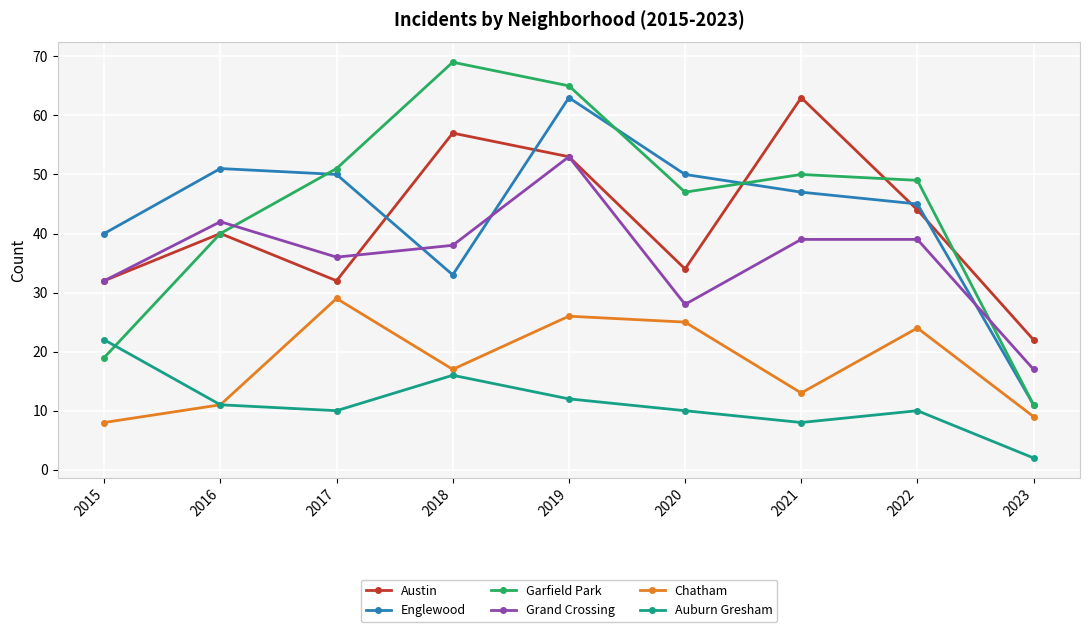

Reading left to right, what are all the values shown in this chart?

Austin: 2015=32	2016=40	2017=32	2018=57	2019=53	2020=34	2021=63	2022=44	2023=22
Englewood: 2015=40	2016=51	2017=50	2018=33	2019=63	2020=50	2021=47	2022=45	2023=11
Garfield Park: 2015=19	2016=40	2017=51	2018=69	2019=65	2020=47	2021=50	2022=49	2023=11
Grand Crossing: 2015=32	2016=42	2017=36	2018=38	2019=53	2020=28	2021=39	2022=39	2023=17
Chatham: 2015=8	2016=11	2017=29	2018=17	2019=26	2020=25	2021=13	2022=24	2023=9
Auburn Gresham: 2015=22	2016=11	2017=10	2018=16	2019=12	2020=10	2021=8	2022=10	2023=2